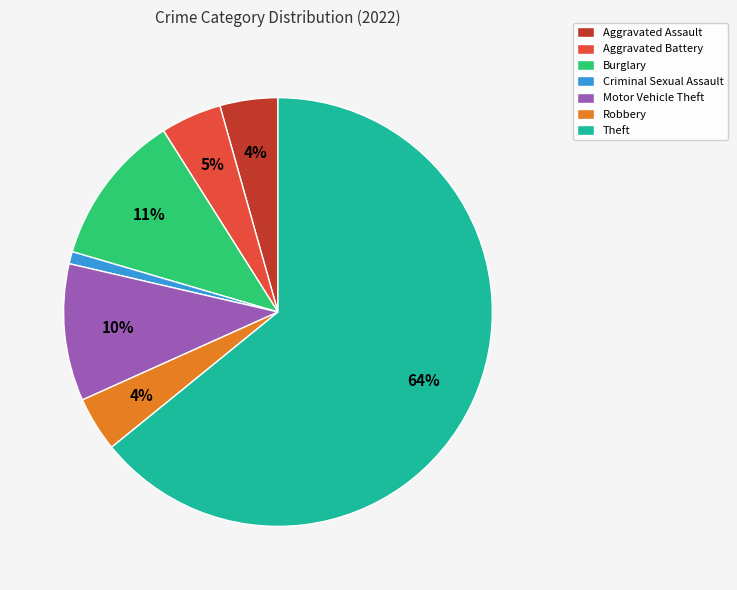

Combined, do Aggravated Assault and Robbery account for over 50%?

No